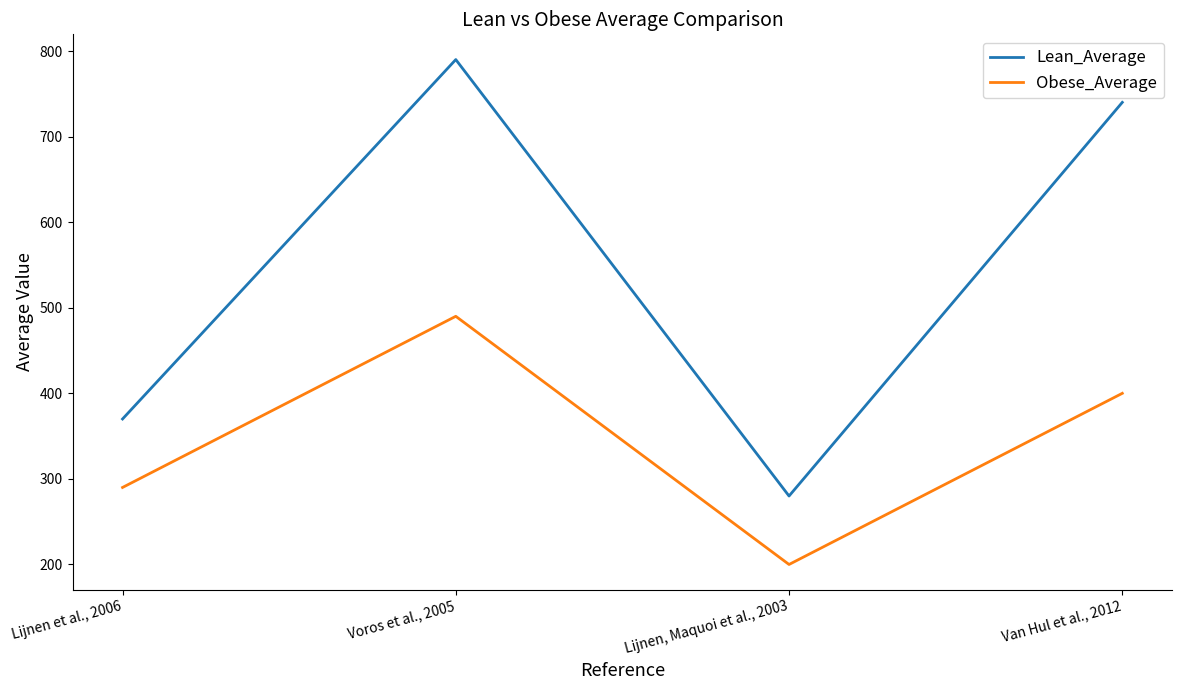

Is it true that Lean_Average equals 370 at Lijnen et al., 2006?

True